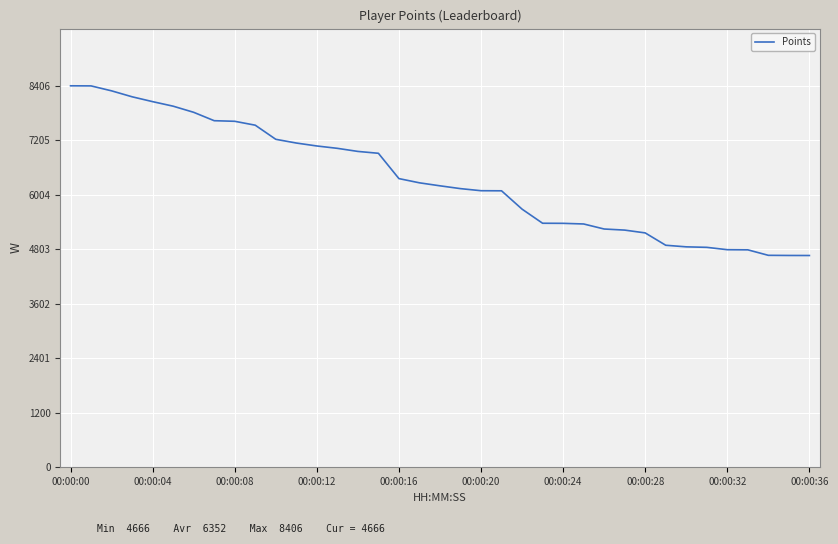

Does the chart display data point markers on the line(s)?

No